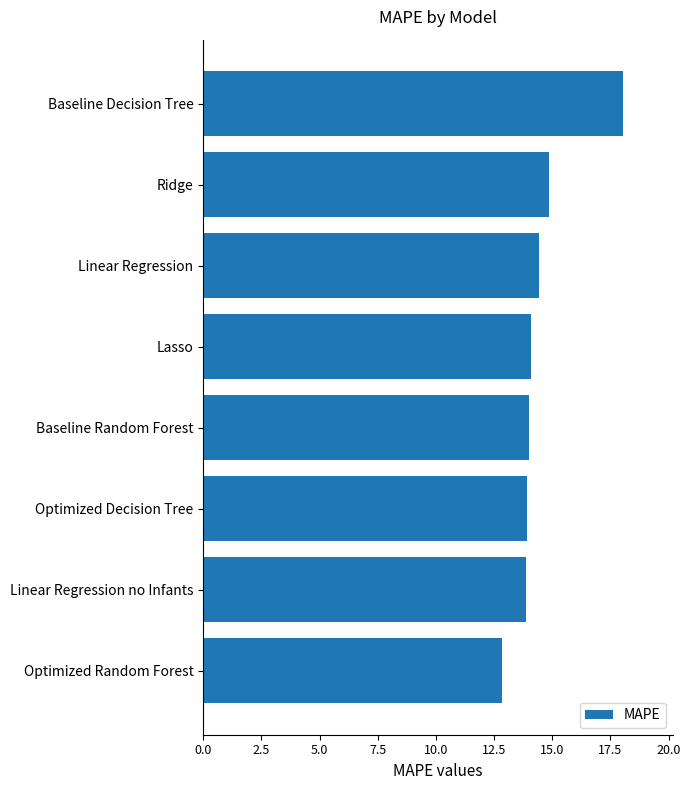

Read the value at Linear Regression no Infants.

13.9